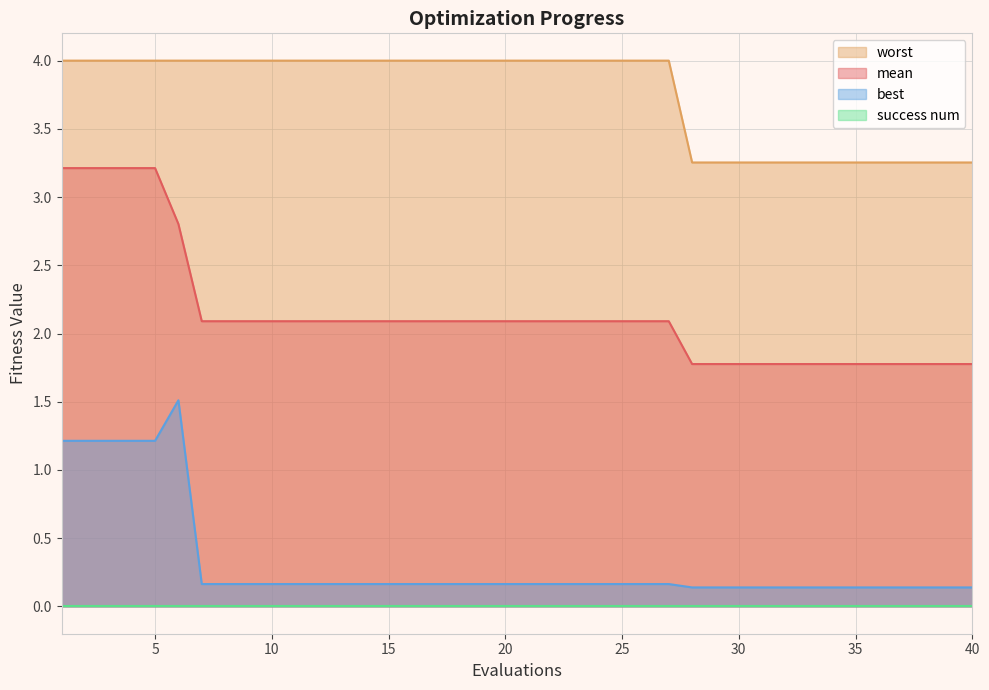

What is the sum of all best values?

12.8